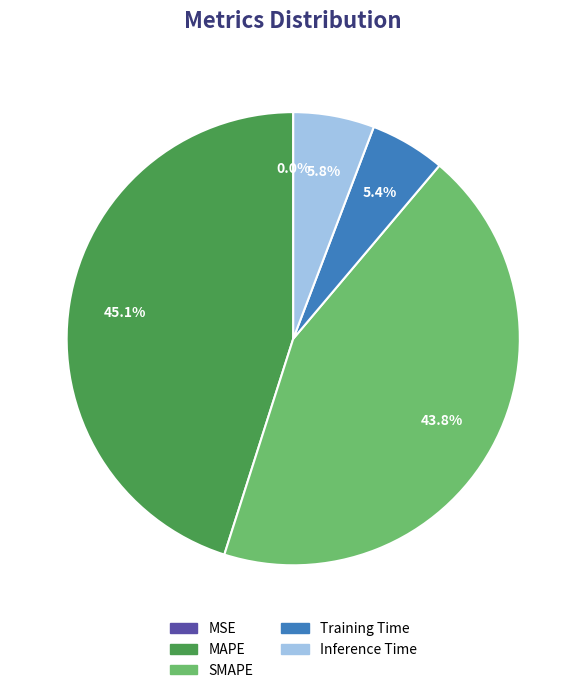

Is there a majority slice in this chart?

No